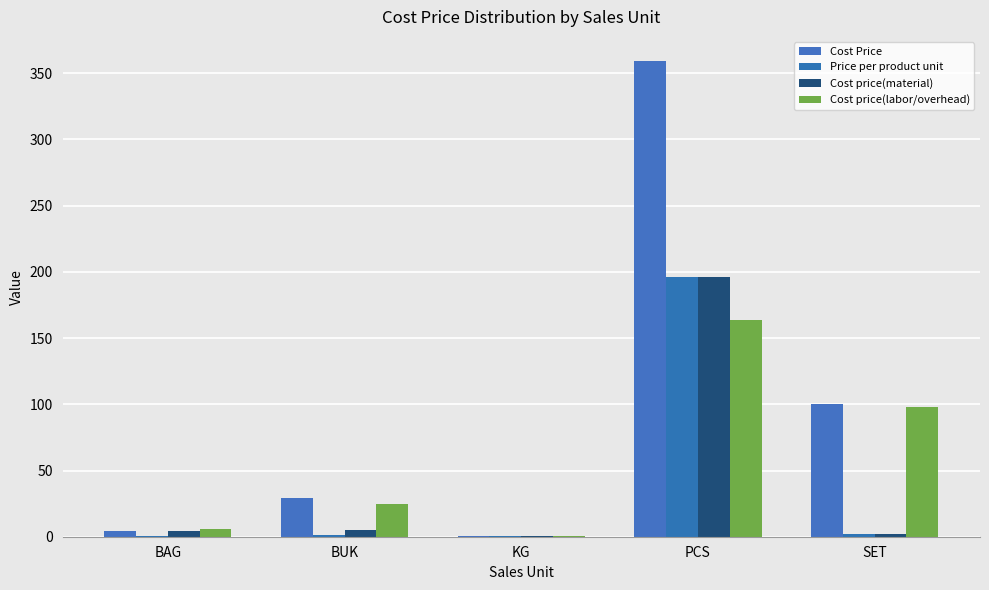

Which series has the largest range (max minus min)?

Cost Price